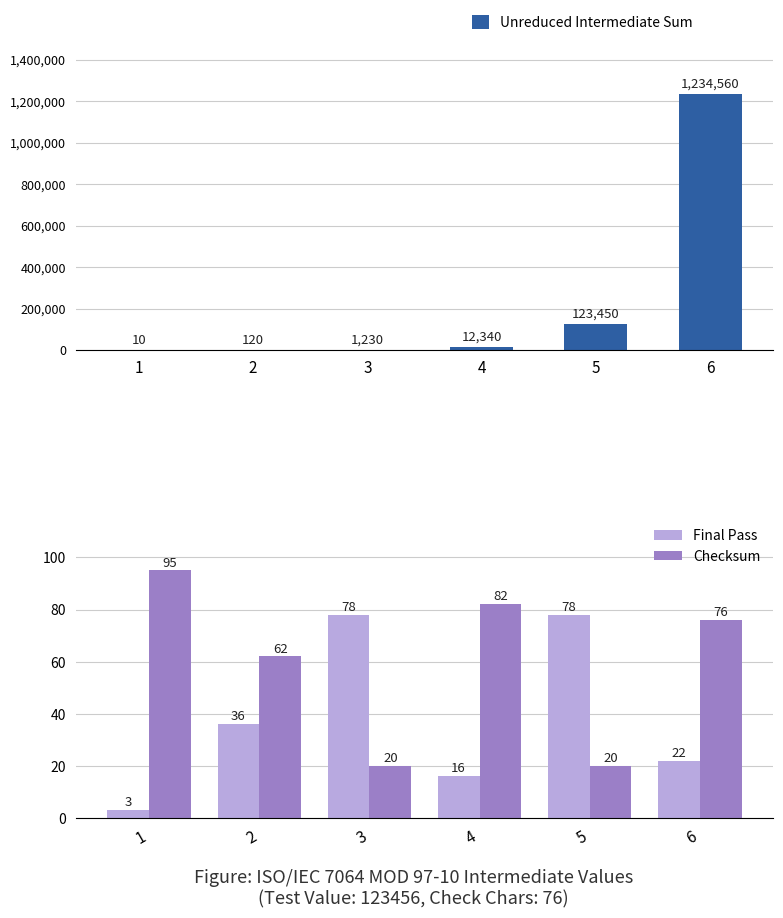

What are all the series names shown in the legend?

Unreduced Intermediate Sum, Final Pass, Checksum